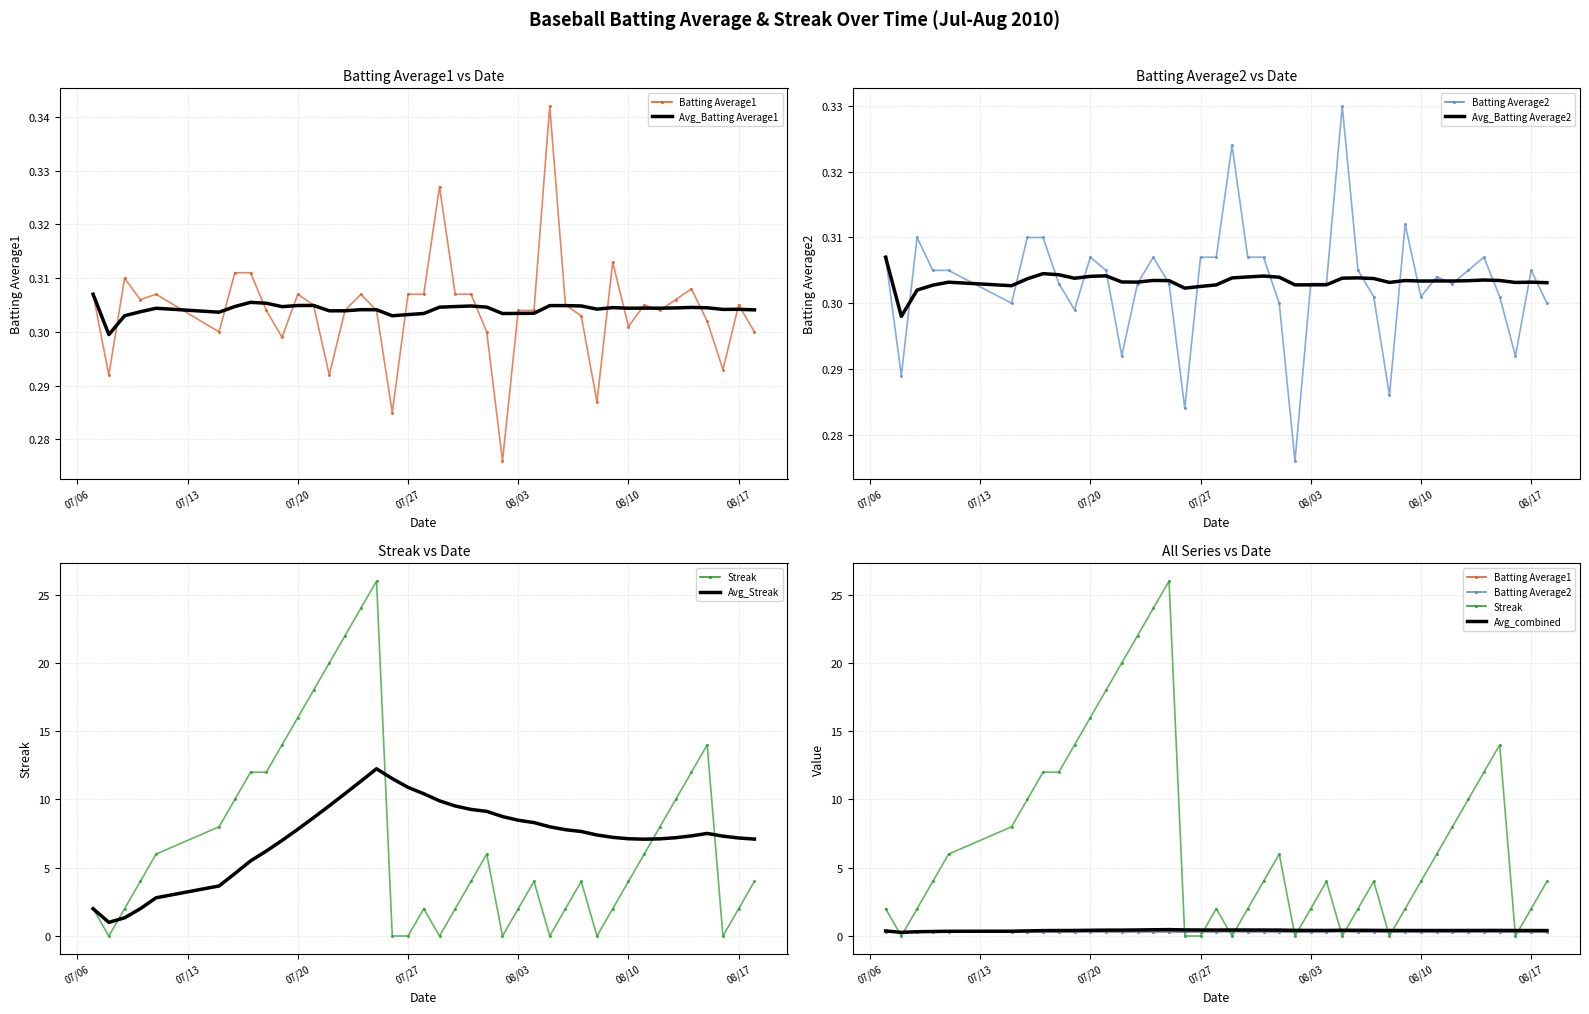

In Streak, how many points are higher than both neighbors (excluding endpoints)?

6